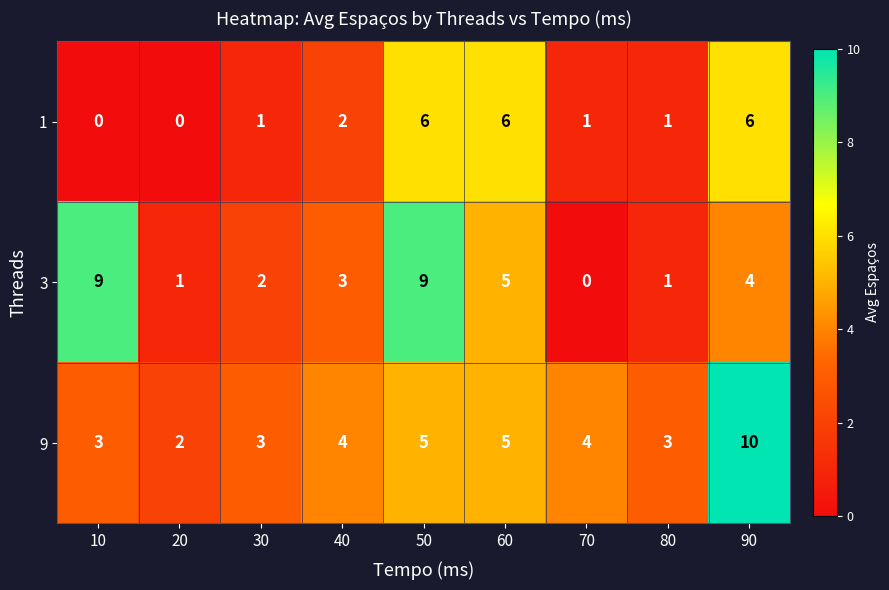

Which series has the largest total across all categories?

9